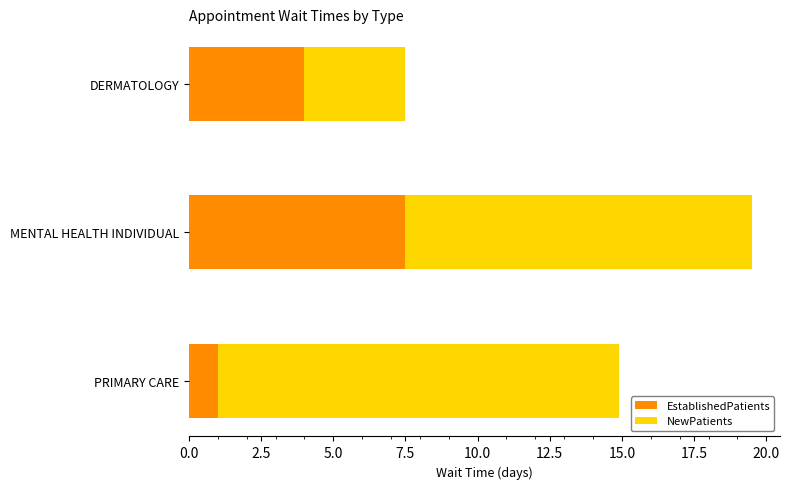

What are all the series names shown in the legend?

EstablishedPatients, NewPatients